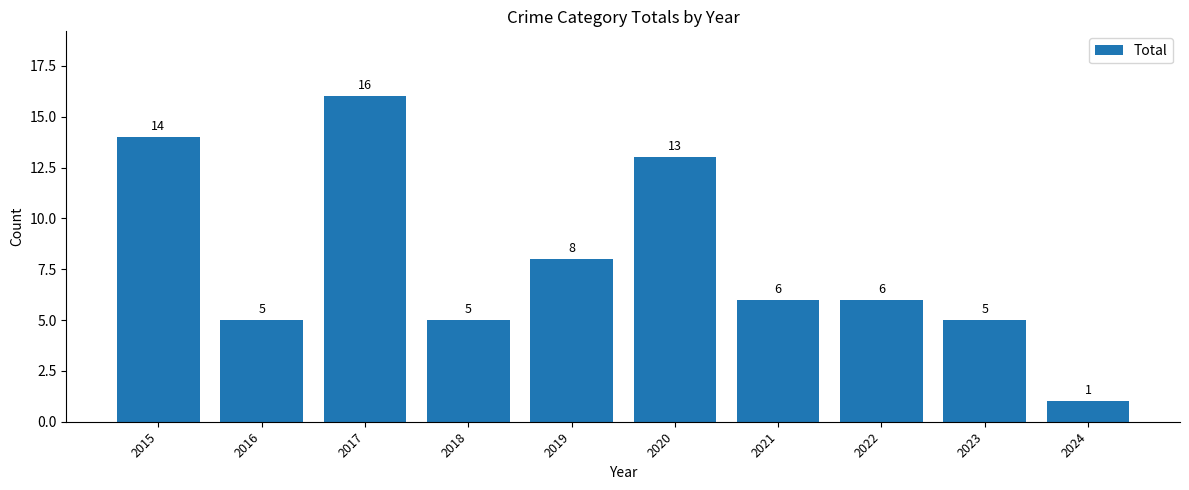

Between 2018 and 2022, which is larger?

2022